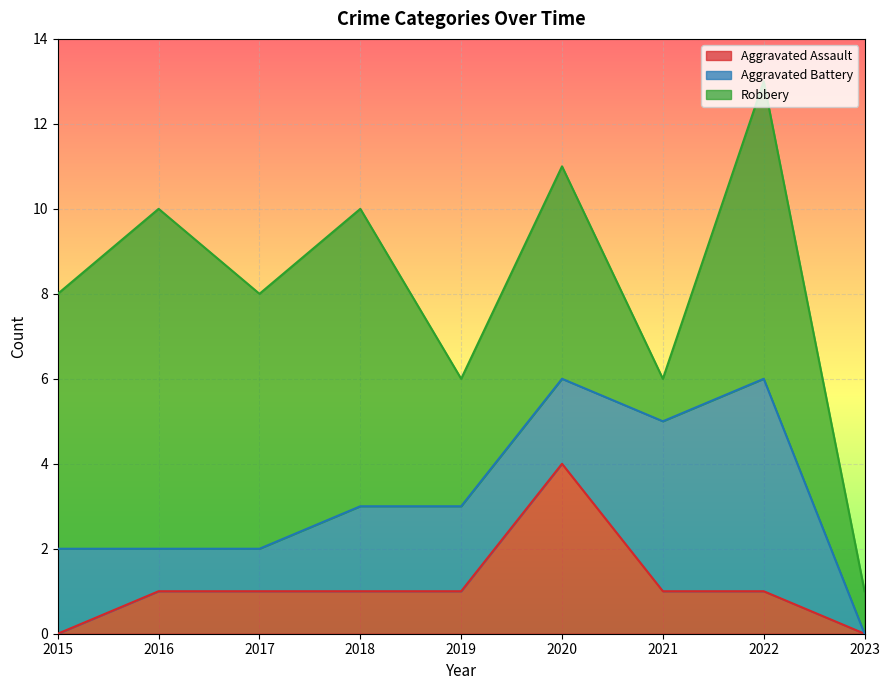

How many data points in Aggravated Battery are less than 2?

3